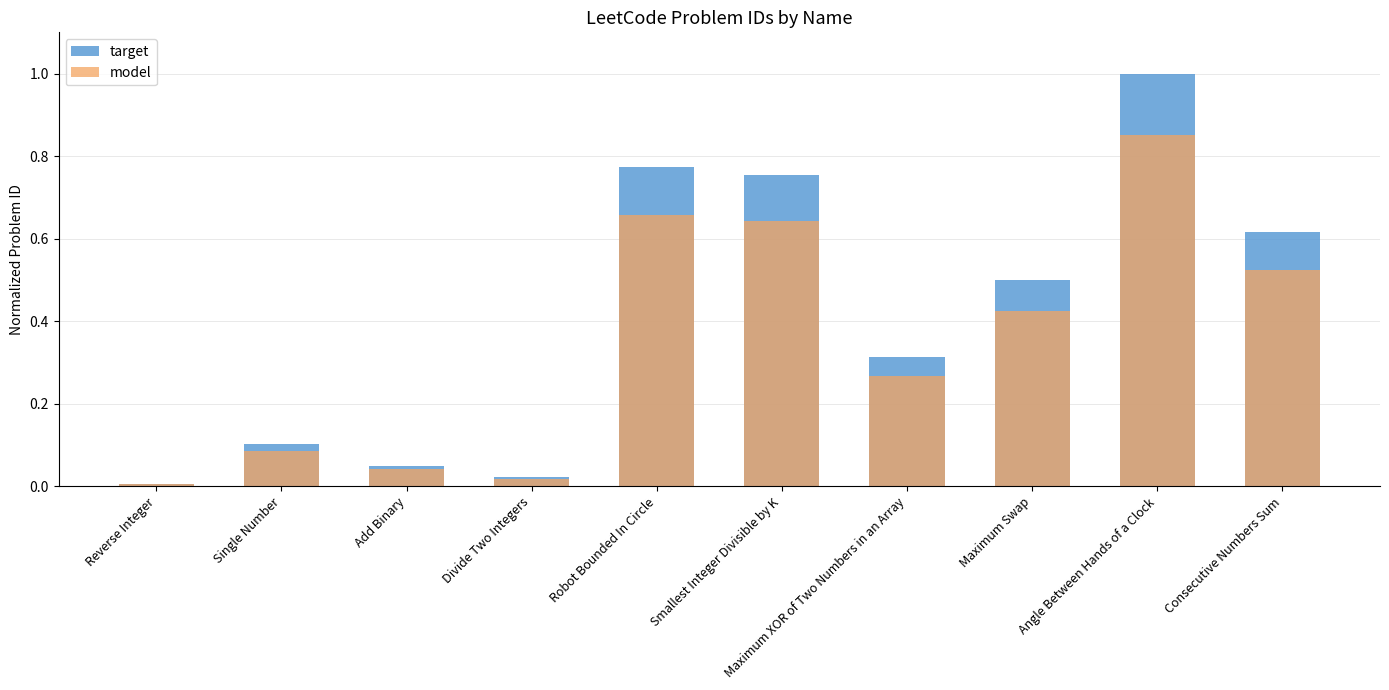

Reading right to left, list all the values displayed in this chart.

target: 0.6	1.0	0.5	0.3	0.8	0.8	0.0	0.0	0.1	0.0
model: 0.5	0.8	0.4	0.3	0.6	0.7	0.0	0.0	0.1	0.0